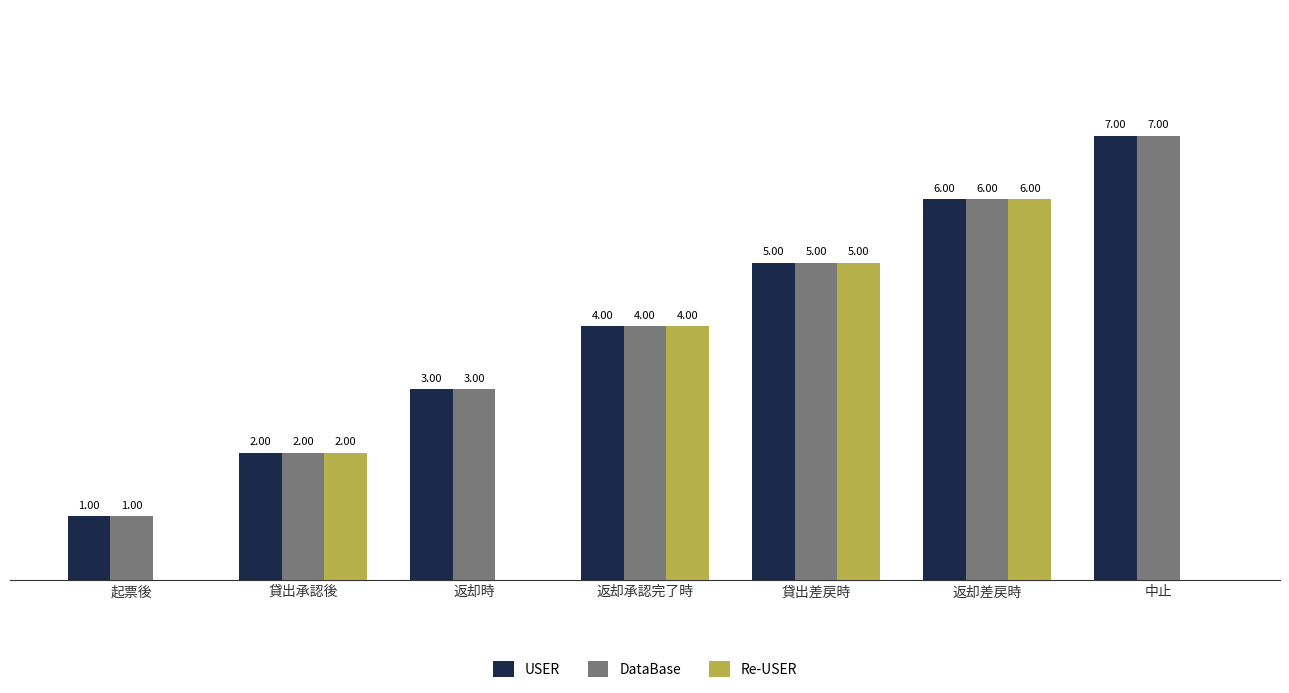

Which series changed the most between 貸出差戻時 and 中止?

Re-USER